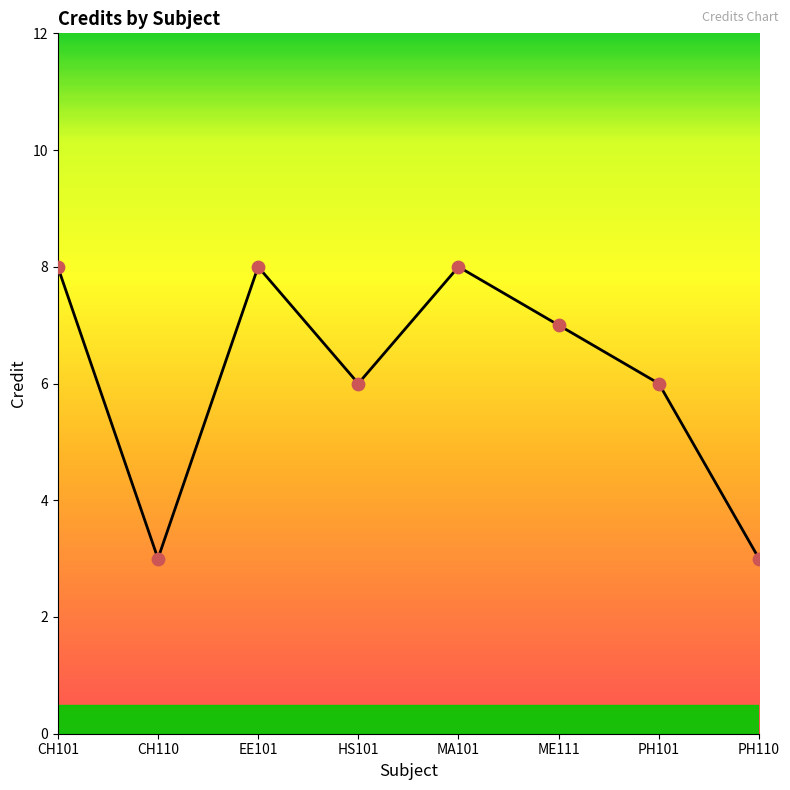

What is the change in value from EE101 to ME111?

-1